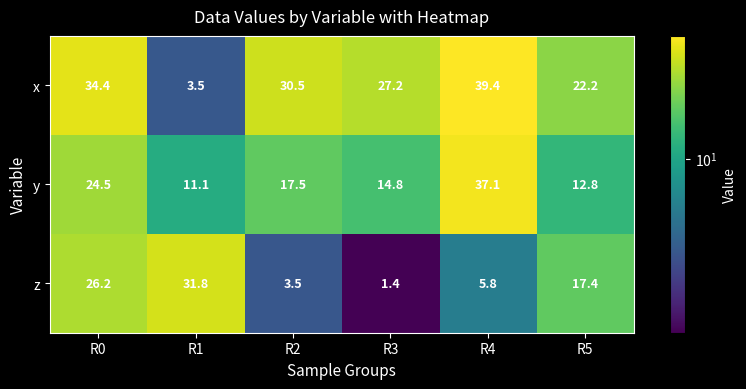

List the series in order of their overall mean, lowest first.

z, y, x